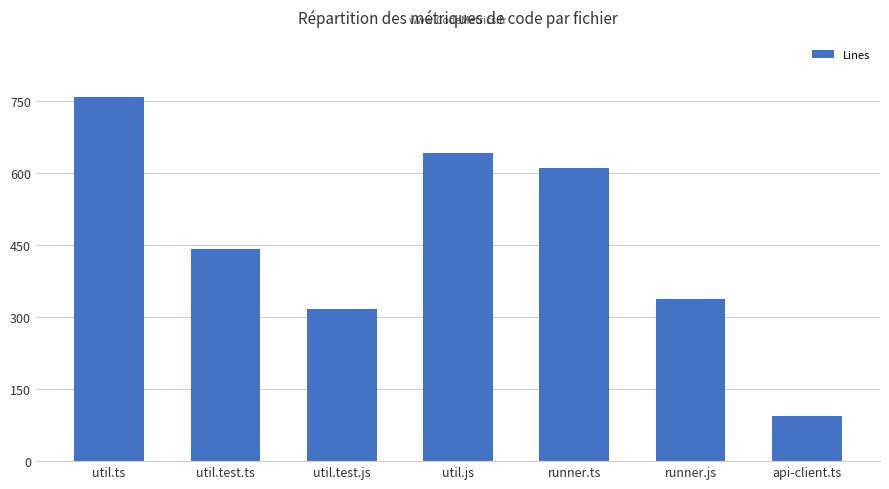

Reading left to right, extract all data points from this chart.

util.ts=758	util.test.ts=441	util.test.js=318	util.js=641	runner.ts=611	runner.js=338	api-client.ts=94